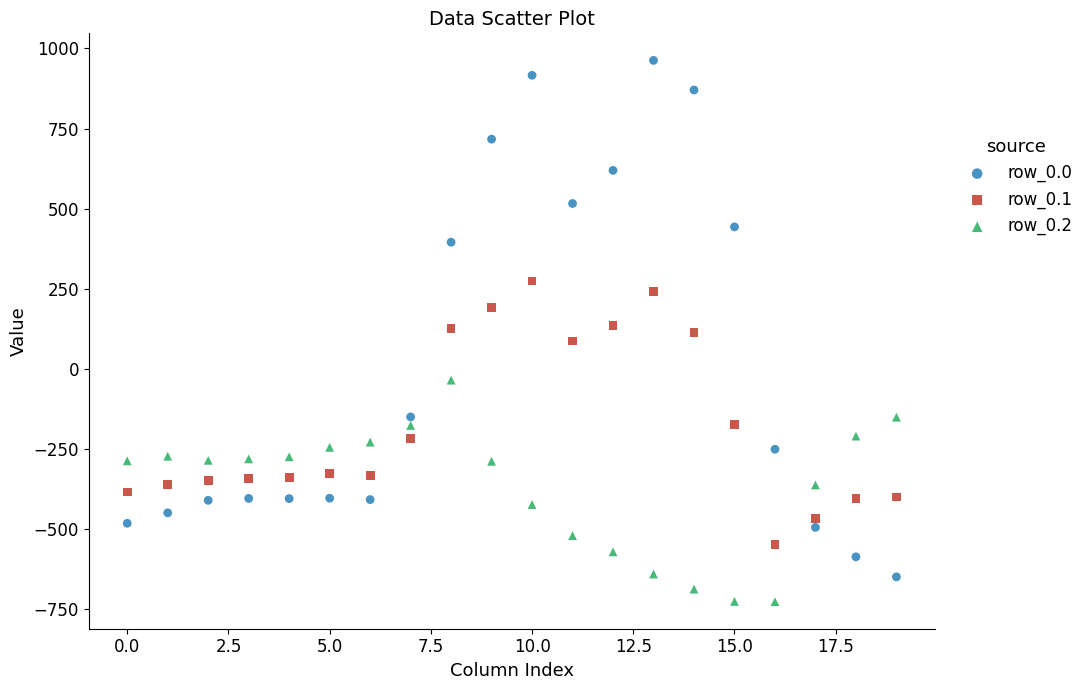

Which series reaches the minimum Y coordinate?

row_0.2